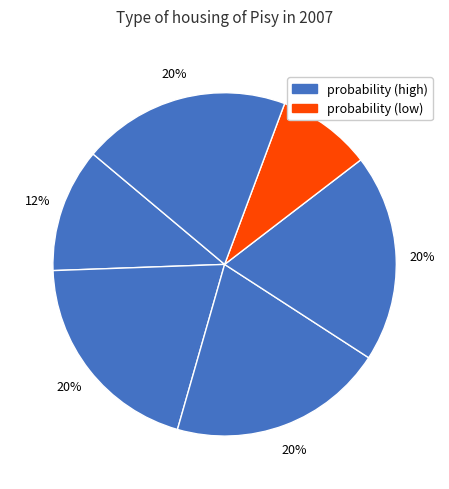

Is there any slice that represents more than half of the pie?

No